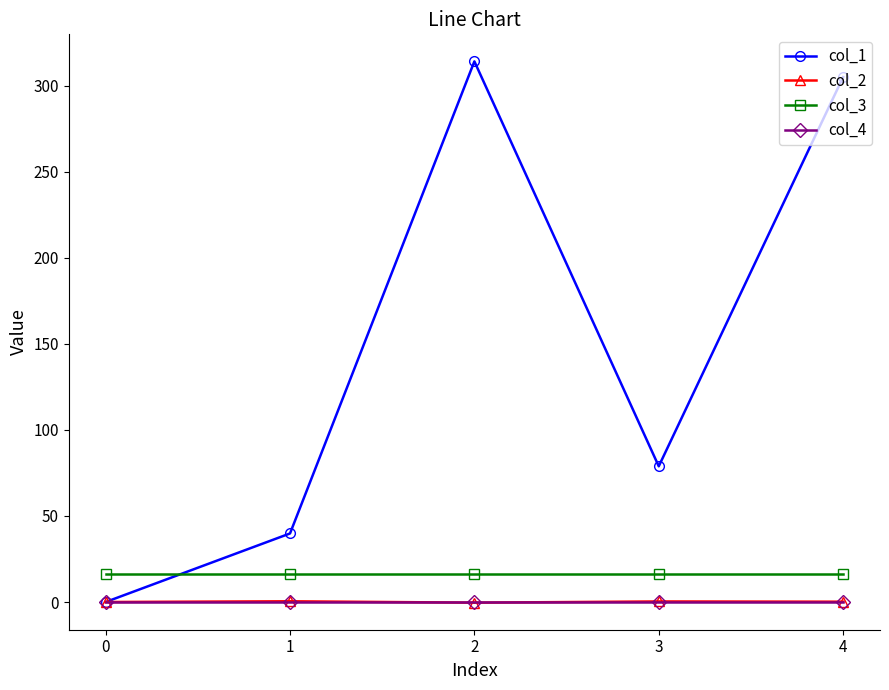

What is the difference between the second highest and minimum values in the col_2 series?

0.7